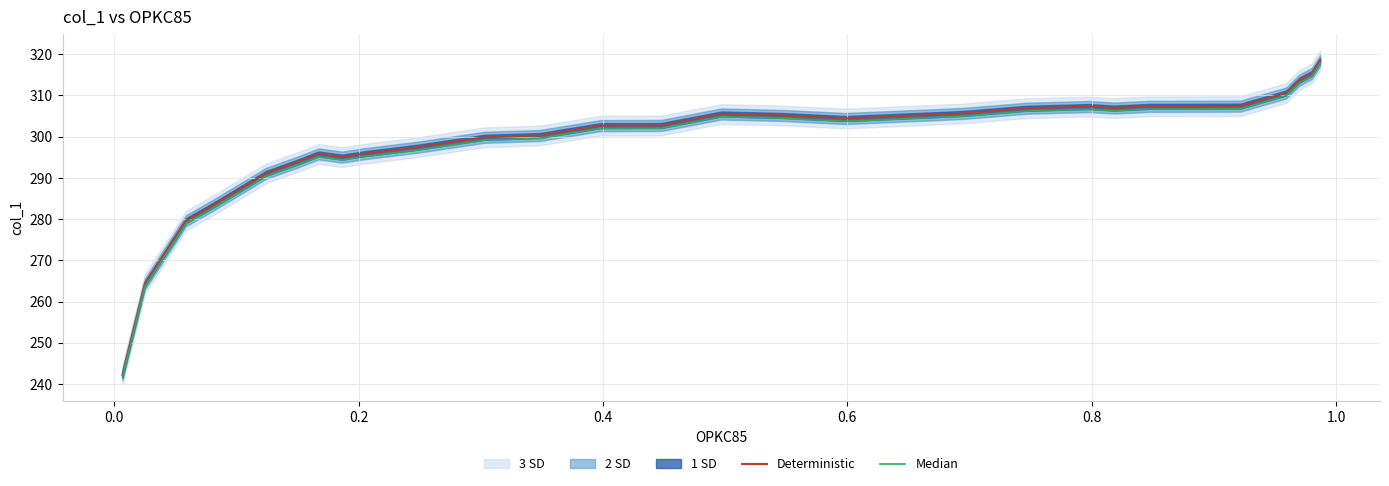

How many data points in Deterministic are above 305?

16